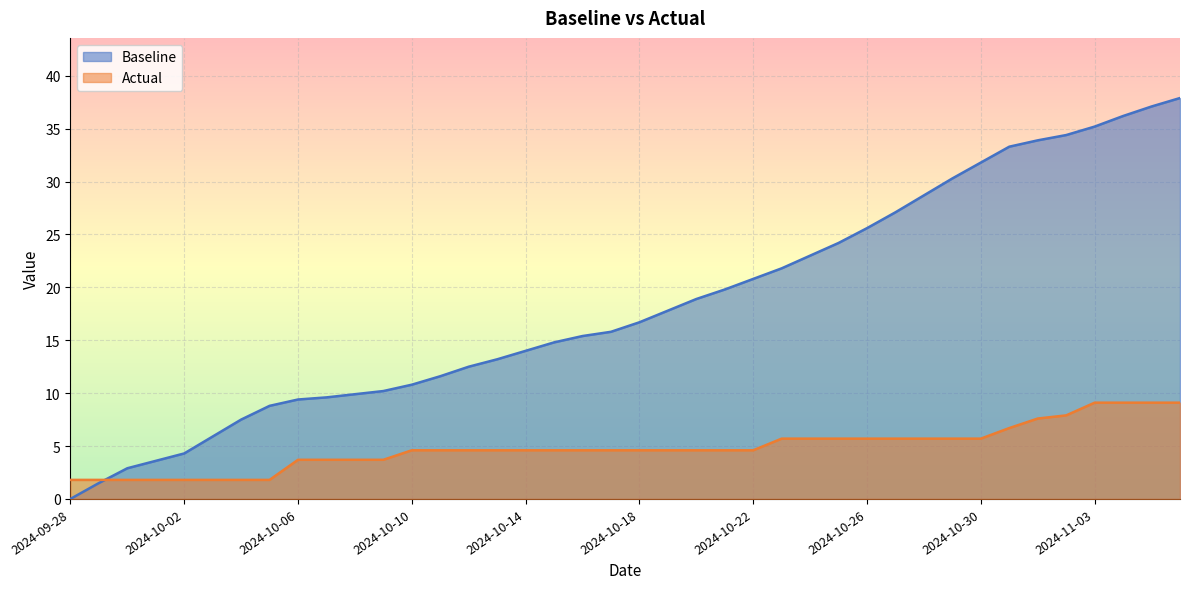

How many data points in Actual are less than 4?

12